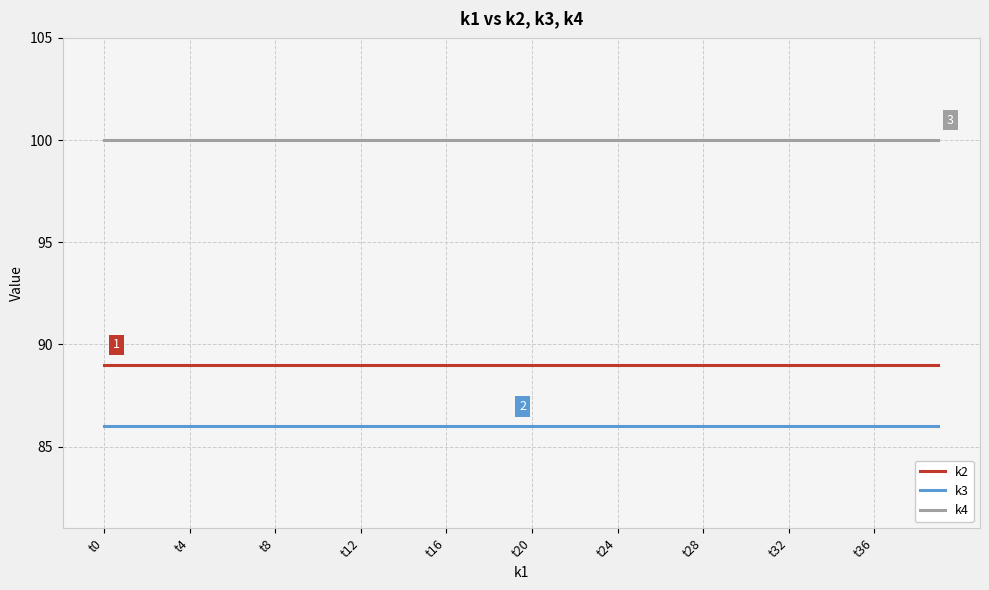

Does the chart have visible grid lines?

Yes